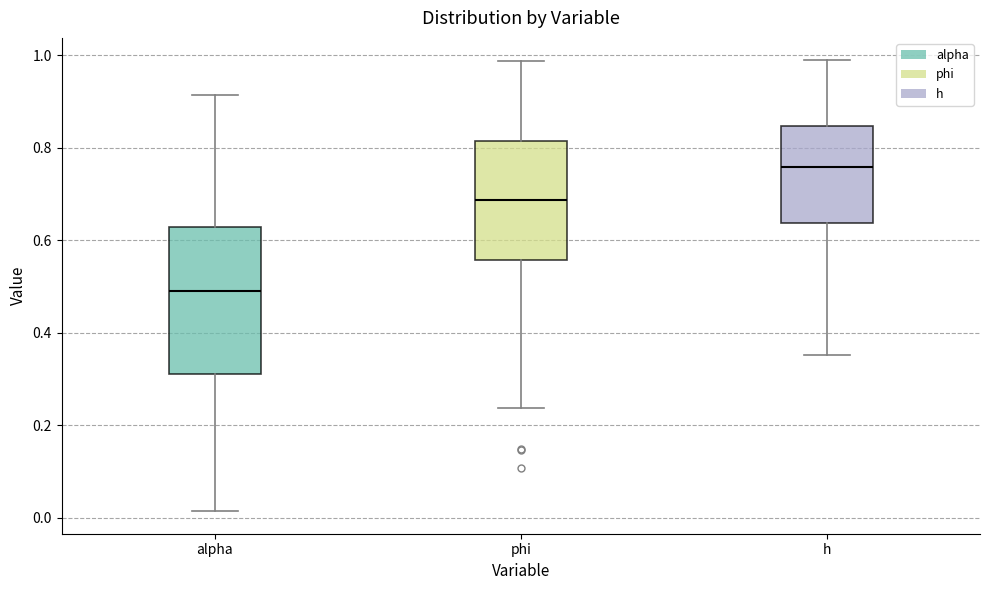

Which box has the lowest median line?

alpha